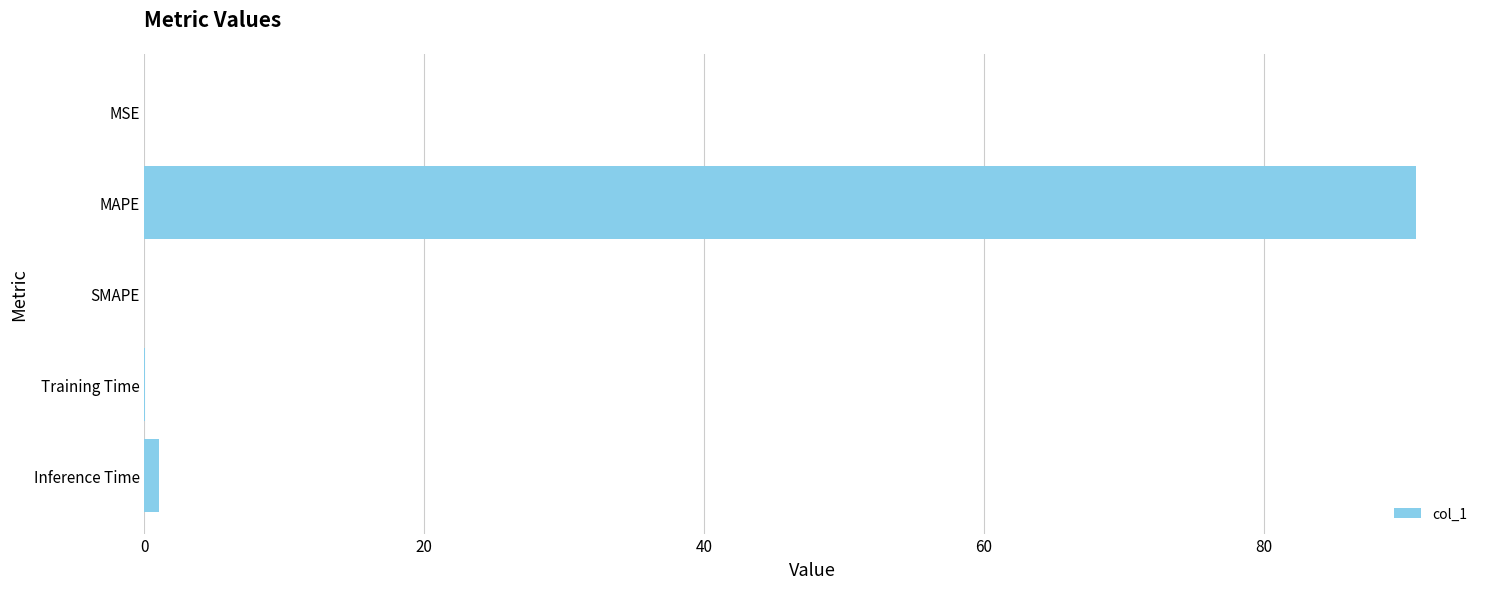

Are the bars horizontal?

Yes